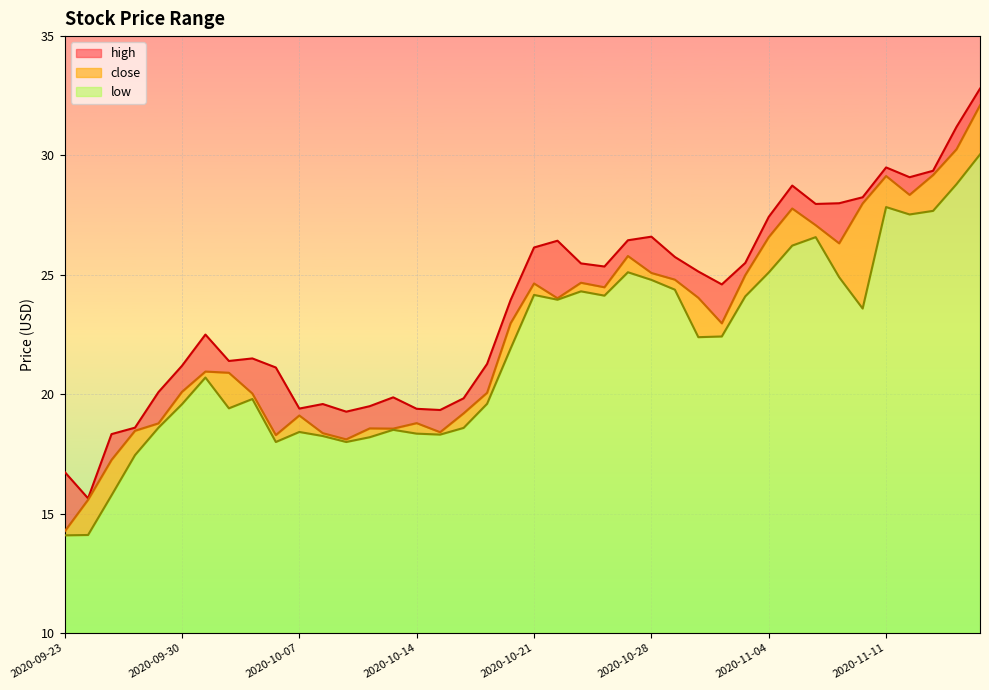

Which series has the largest range (max minus min)?

close